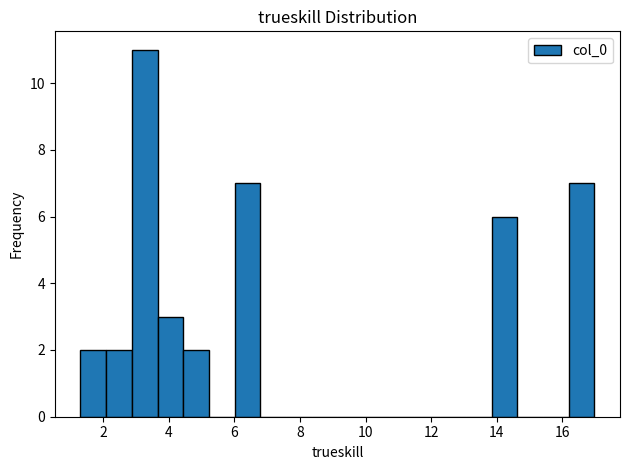

Around what value on the x-axis is the tallest bar? Give the approximate position of its centre, as read against the axis.

3.2